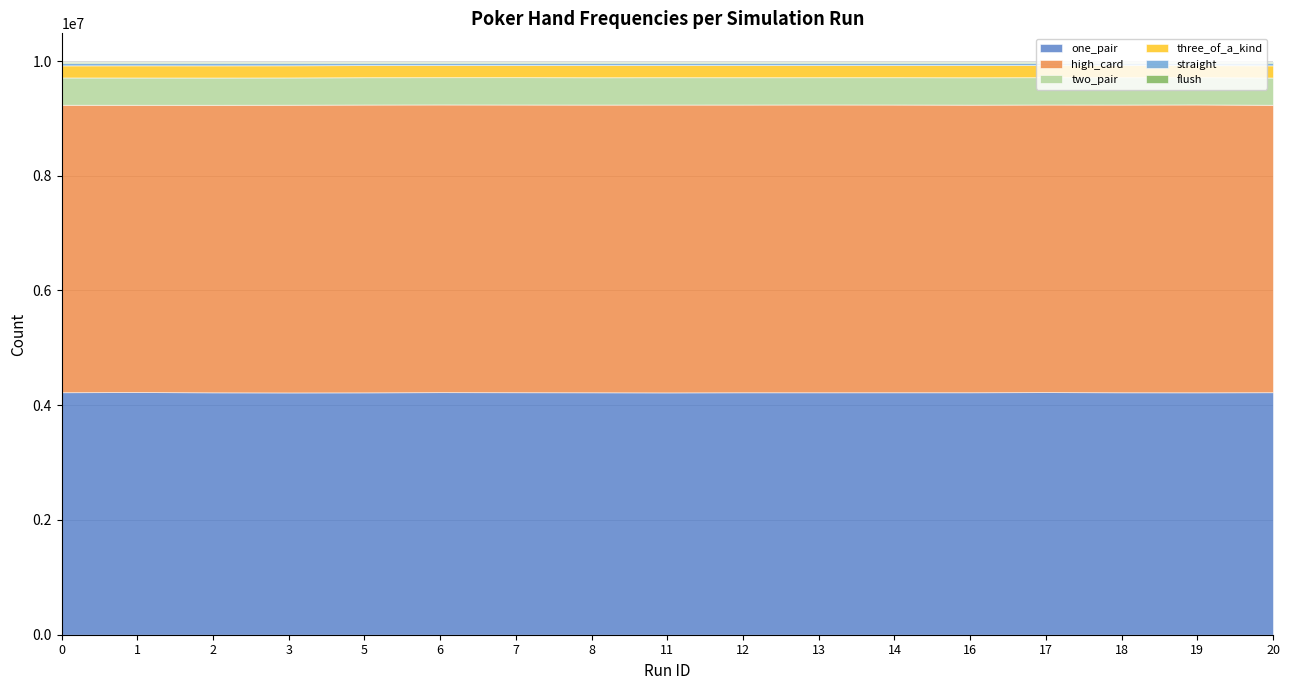

Rank the series at 20 from lowest to highest value.

flush, straight, three_of_a_kind, two_pair, one_pair, high_card